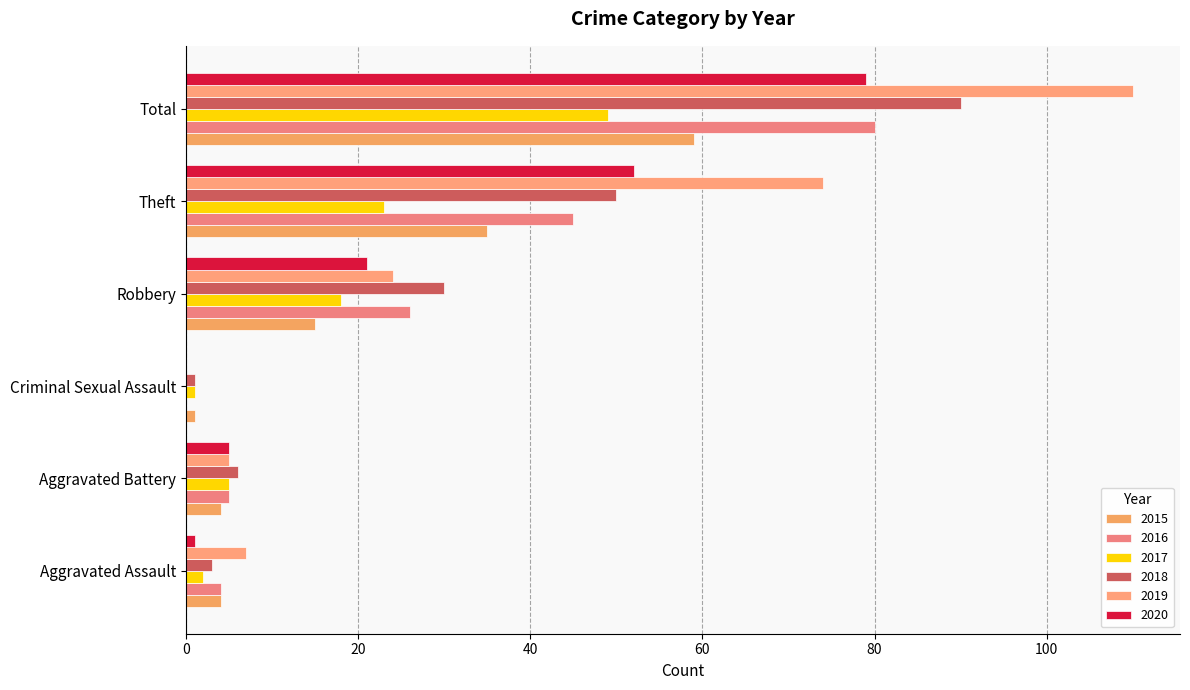

Which series changed the most between Aggravated Battery and Robbery?

2018